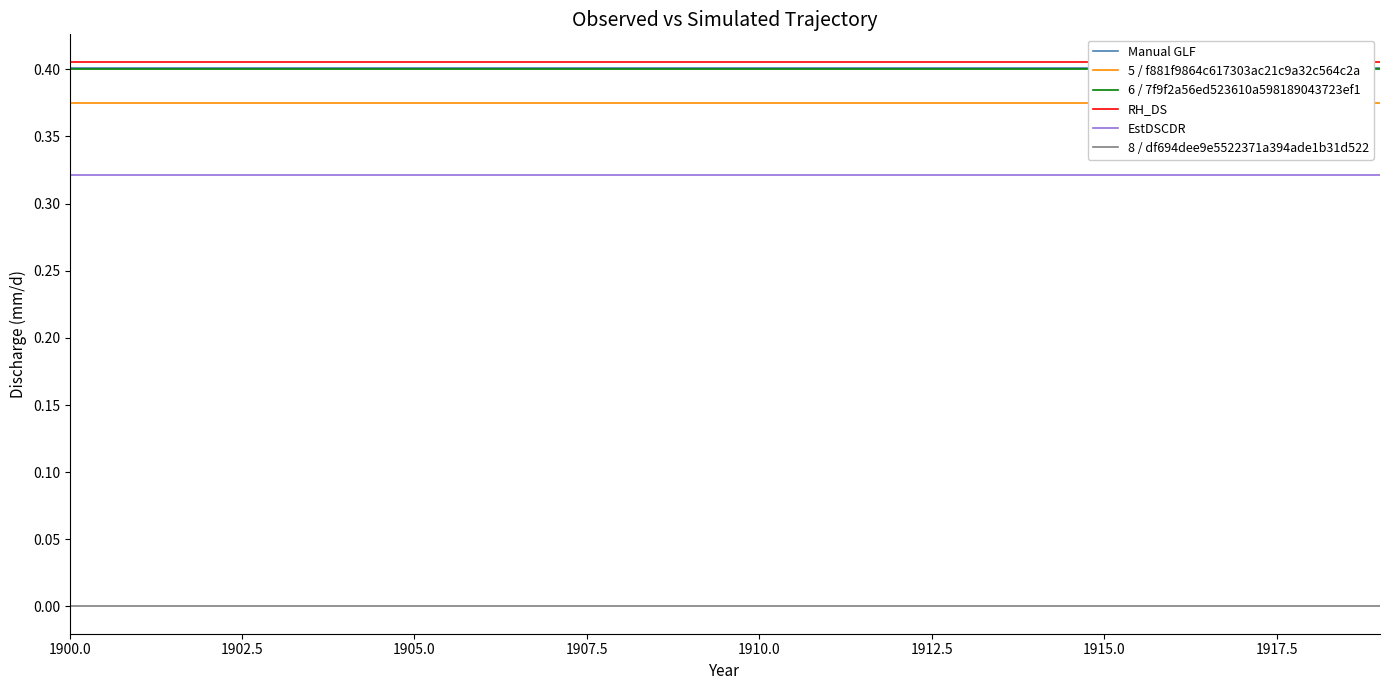

Is it true that RH_DS equals 0.2 at 1907.5?

False